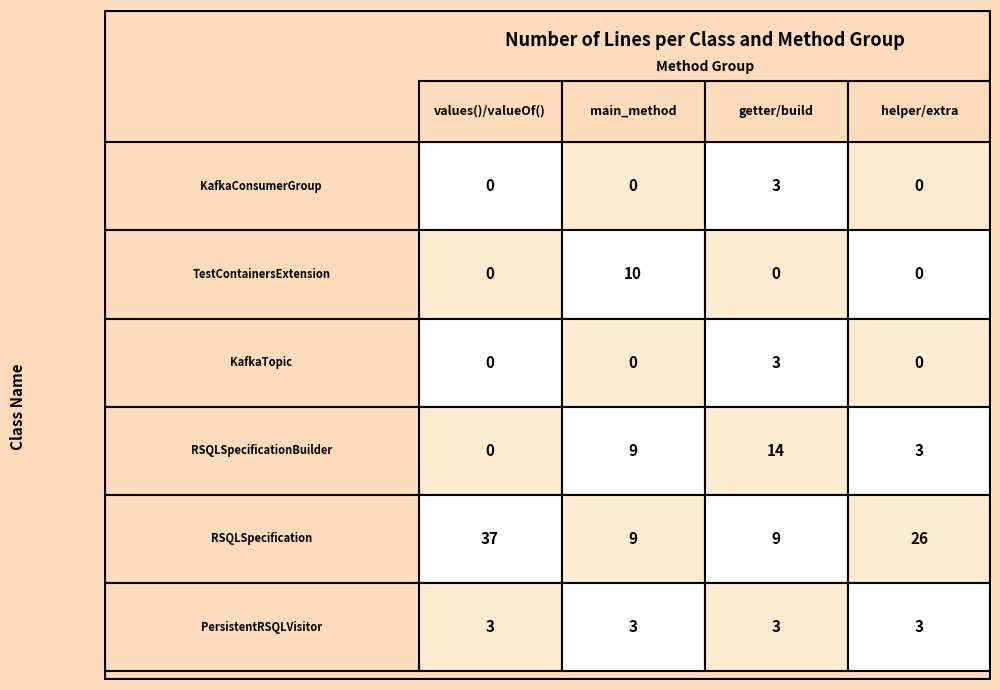

Reading left to right, list all the values displayed in this chart.

org.andante.enums.KafkaConsumerGroup: 0	0	3	0
utility.TestContainersExtension: 0	10	0	0
org.andante.enums.KafkaTopic: 0	0	3	0
org.andante.rsql.RSQLSpecificationBuild: 0	9	14	3
org.andante.rsql.RSQLSpecification: 37	9	9	26
org.andante.rsql.PersistentRSQLVisitor: 3	3	3	3